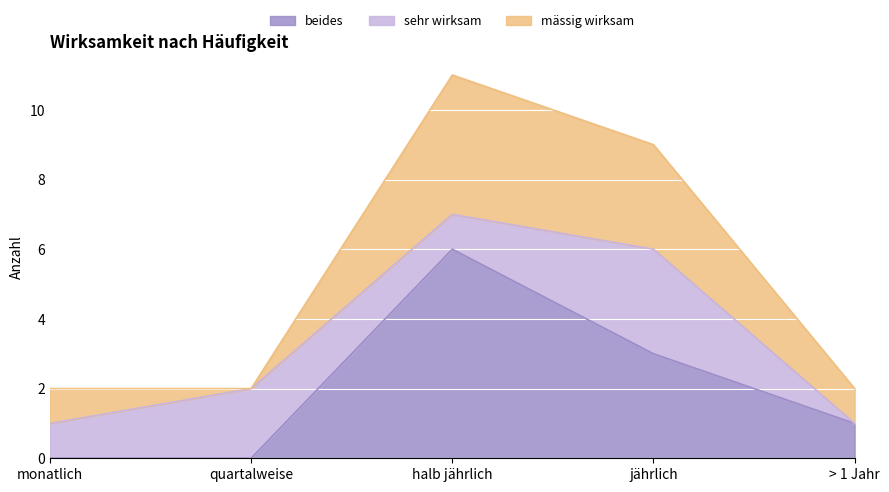

Is the value of sehr wirksam at quartalweise greater than the value of mässig wirksam at > 1 Jahr?

Yes